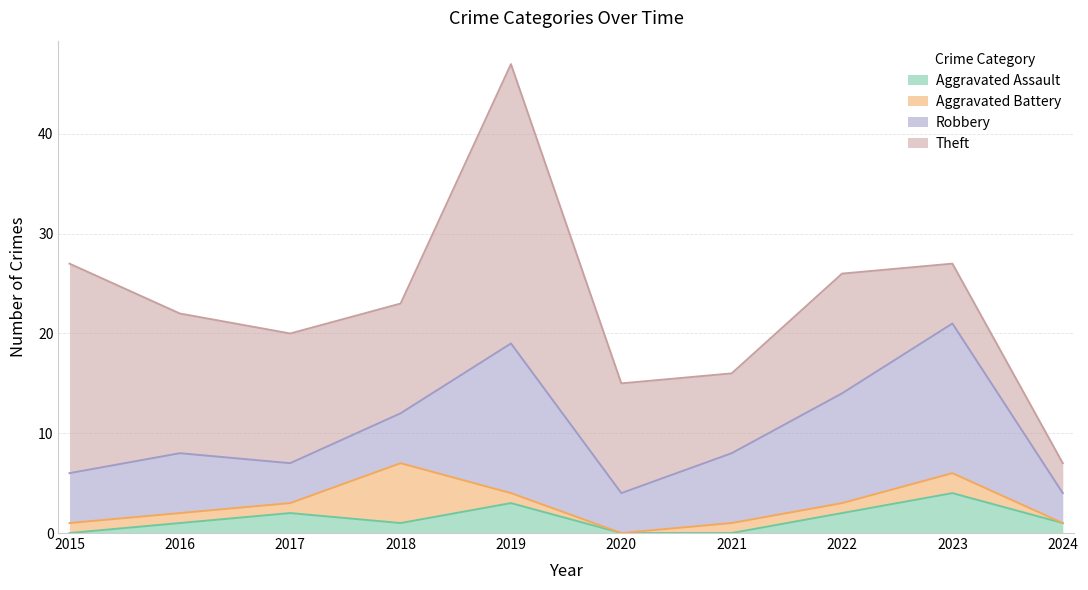

Is it true that Theft equals 12 at 2022?

True